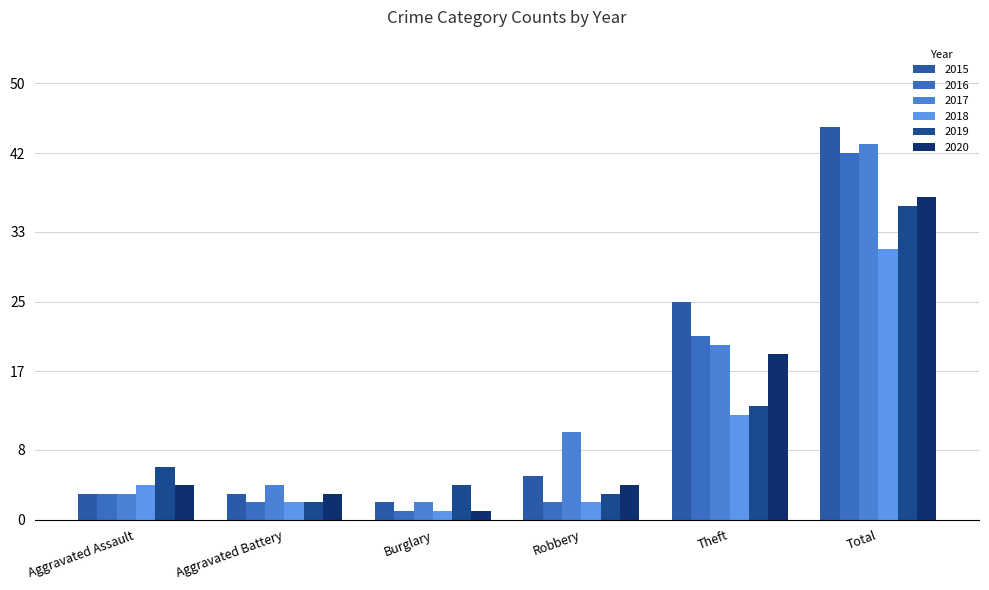

How many categories are shown in the chart?

6